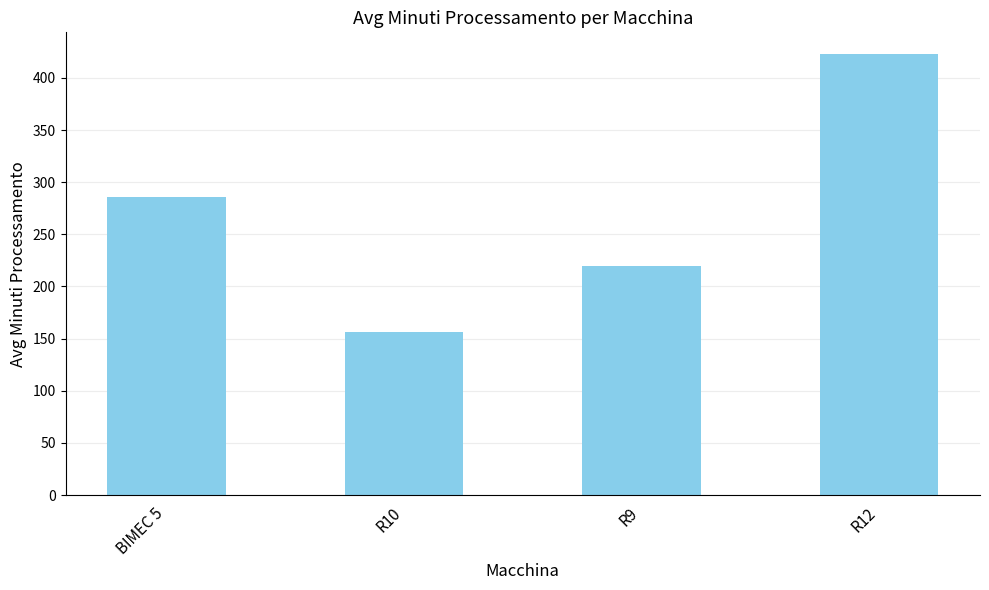

At which category does the chart reach its minimum across all series?

R10